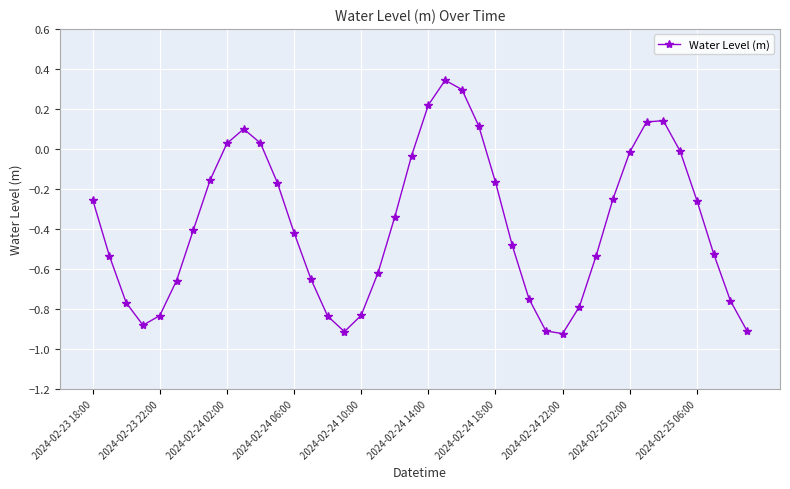

How many interior local valleys (lower than both neighbors) does the data have?

3